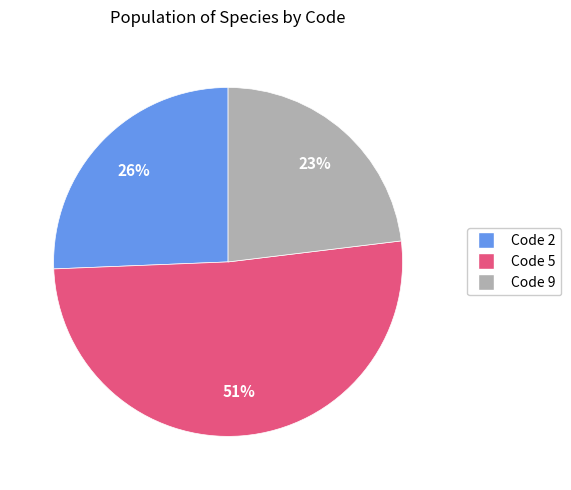

Is there any slice that represents more than half of the pie?

Yes